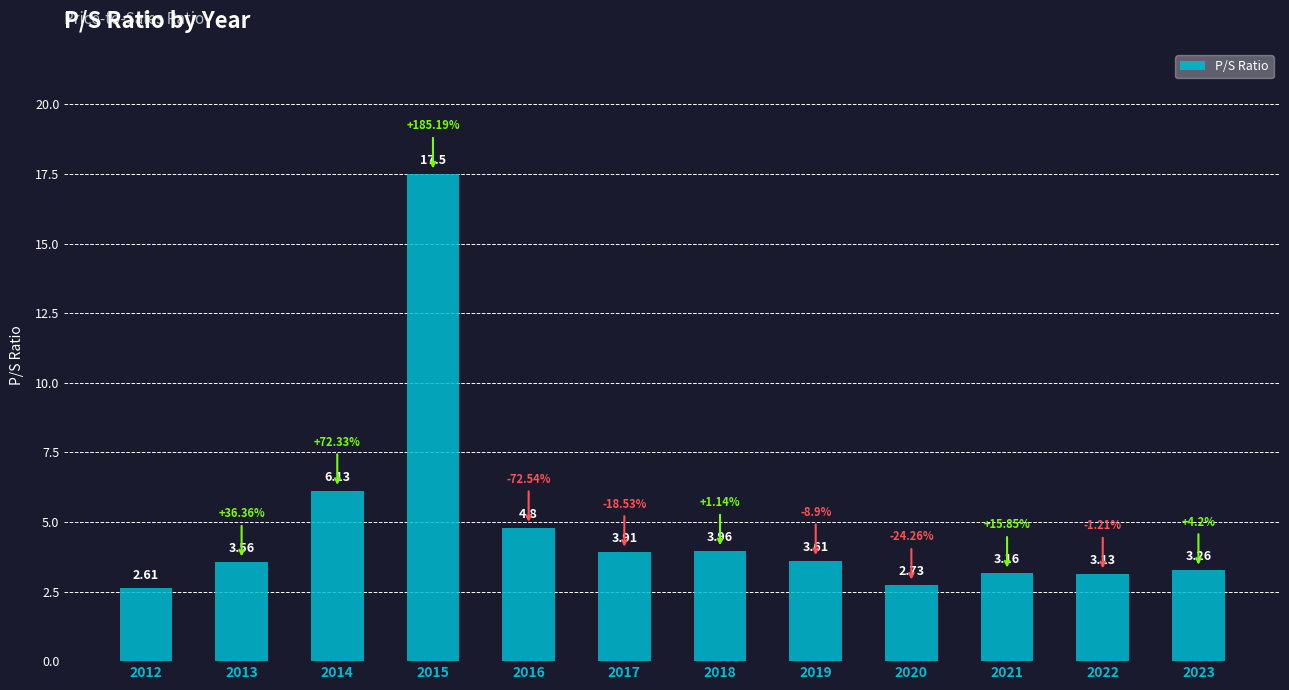

What is the difference between the second highest and minimum values?

3.5